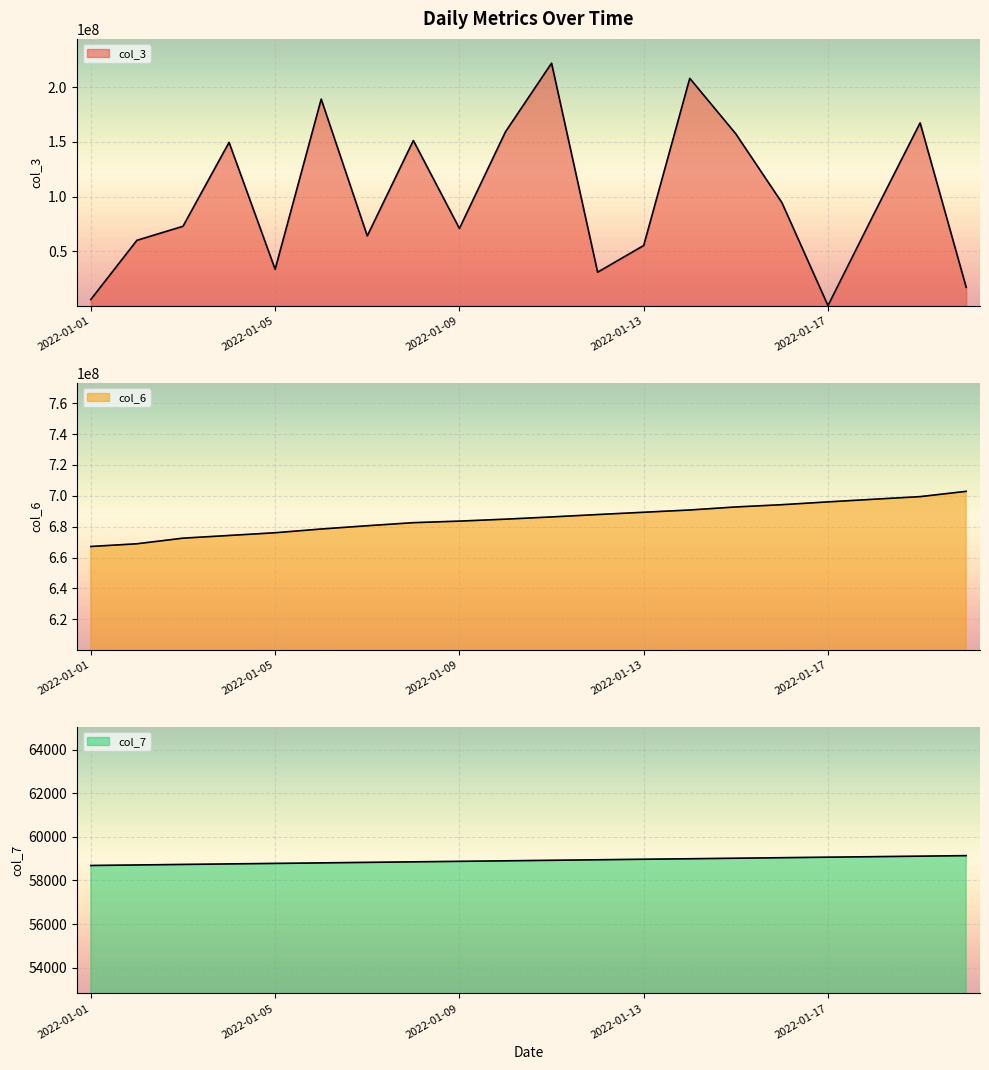

How many lines are shown in the chart?

3